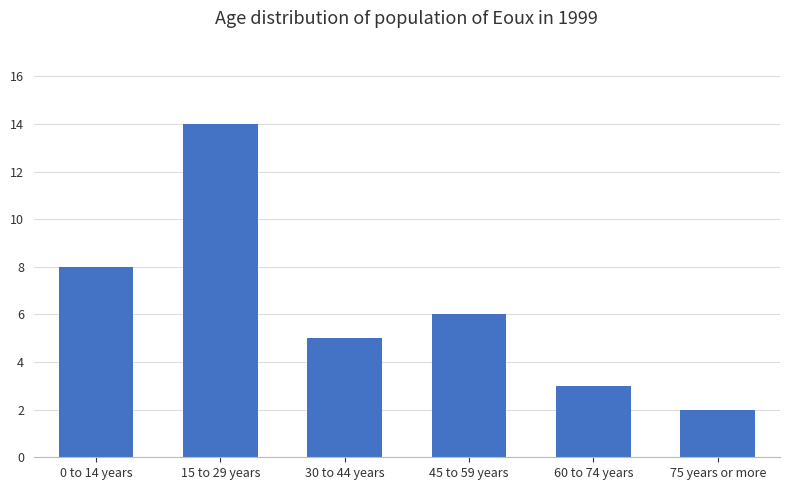

Reading left to right, transcribe all the data shown in this chart.

8	14	5	6	3	2